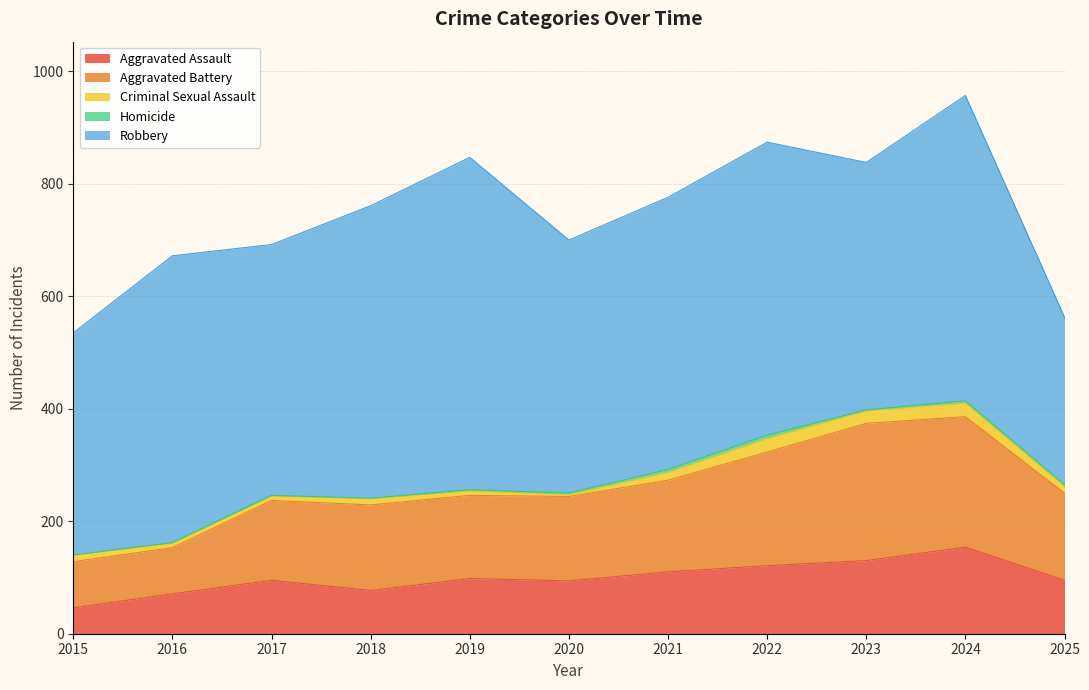

Which series has the largest total across all categories?

Robbery